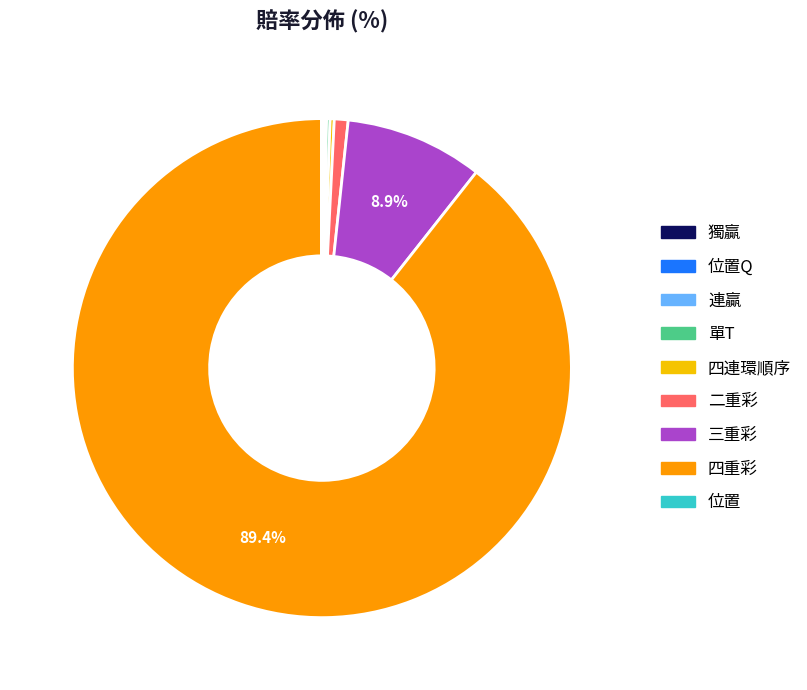

Which category has the biggest portion of the pie?

四重彩